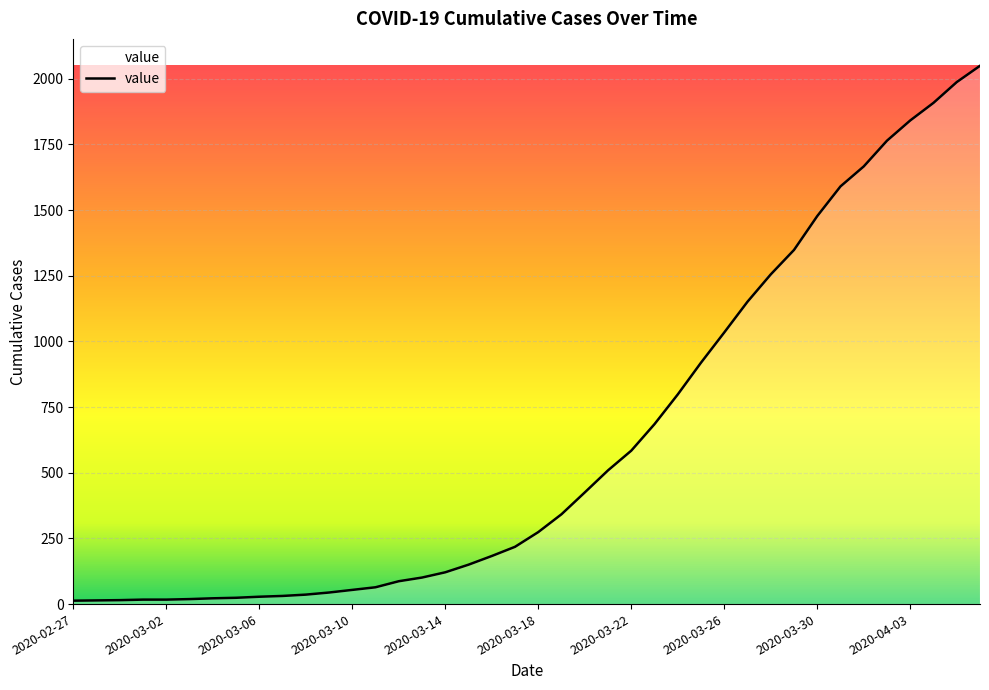

What is the difference between the maximum and minimum values?

2036